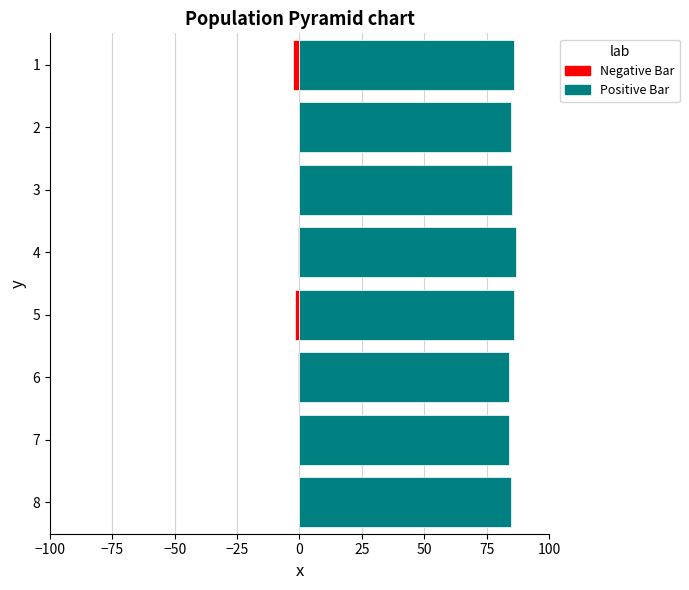

What is the sum of the Negative Bar values at 1 and 5?

-4.5